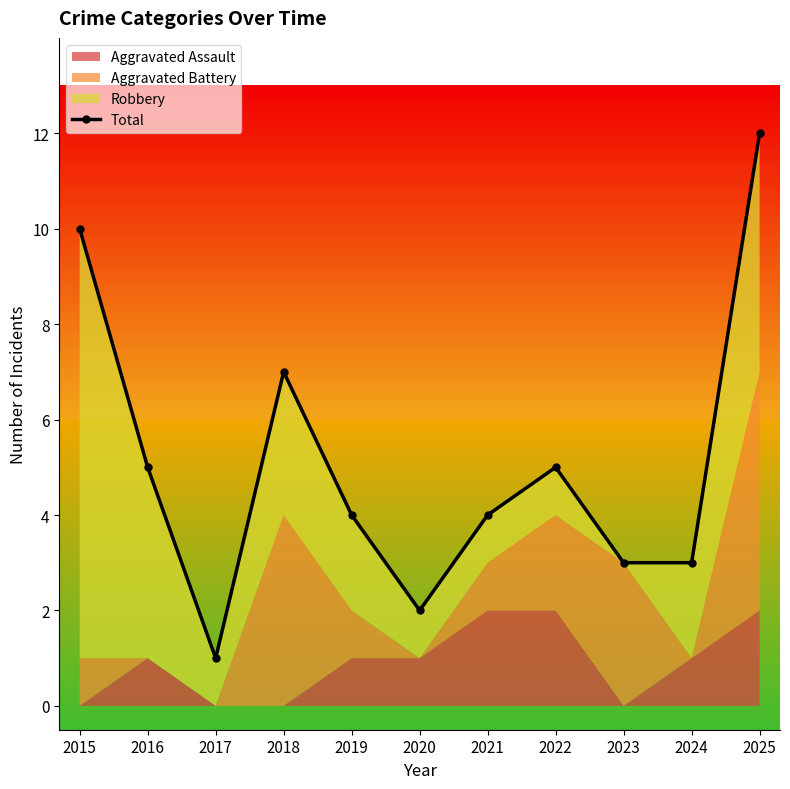

What is the maximum value shown in the chart?

12